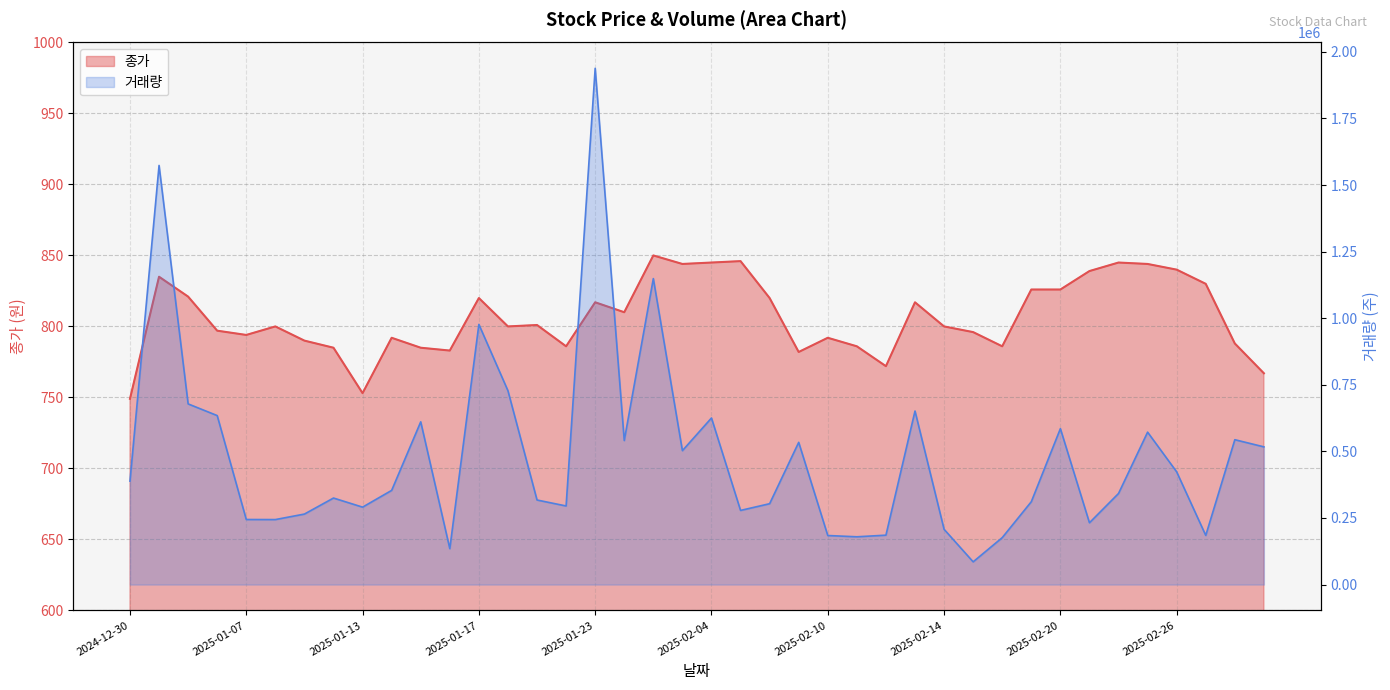

At which label does 종가 reach its peak?

2025-01-31